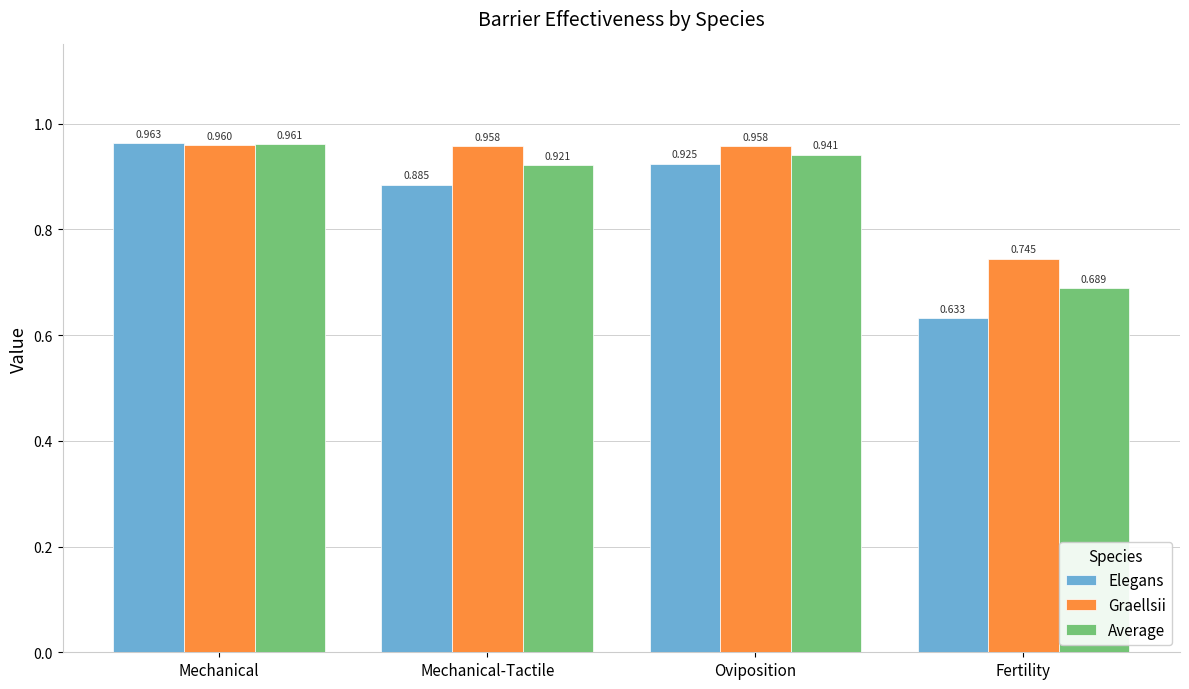

List the series in order of their peak value, lowest first.

Graellsii, Average, Elegans